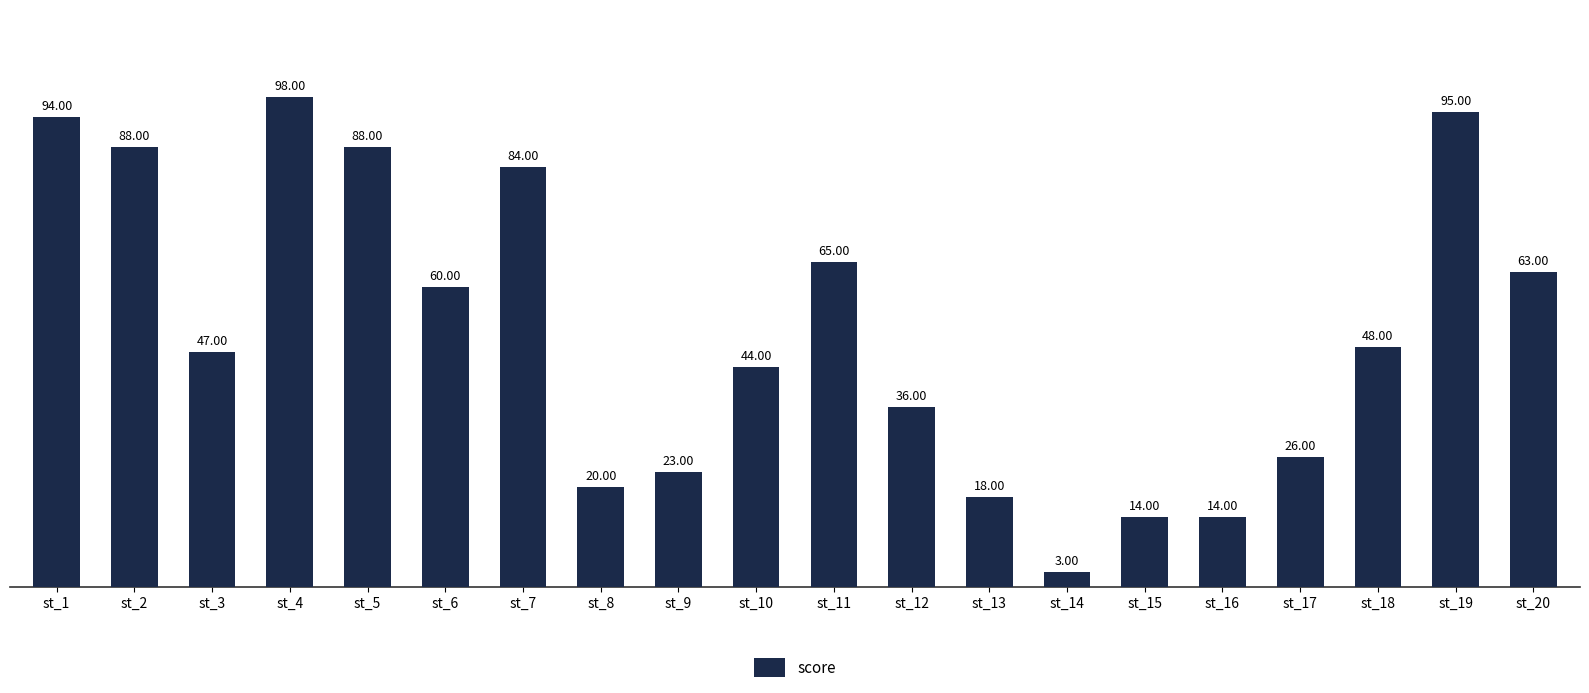

The chart shows a value of 23 at st_9. True or false?

True